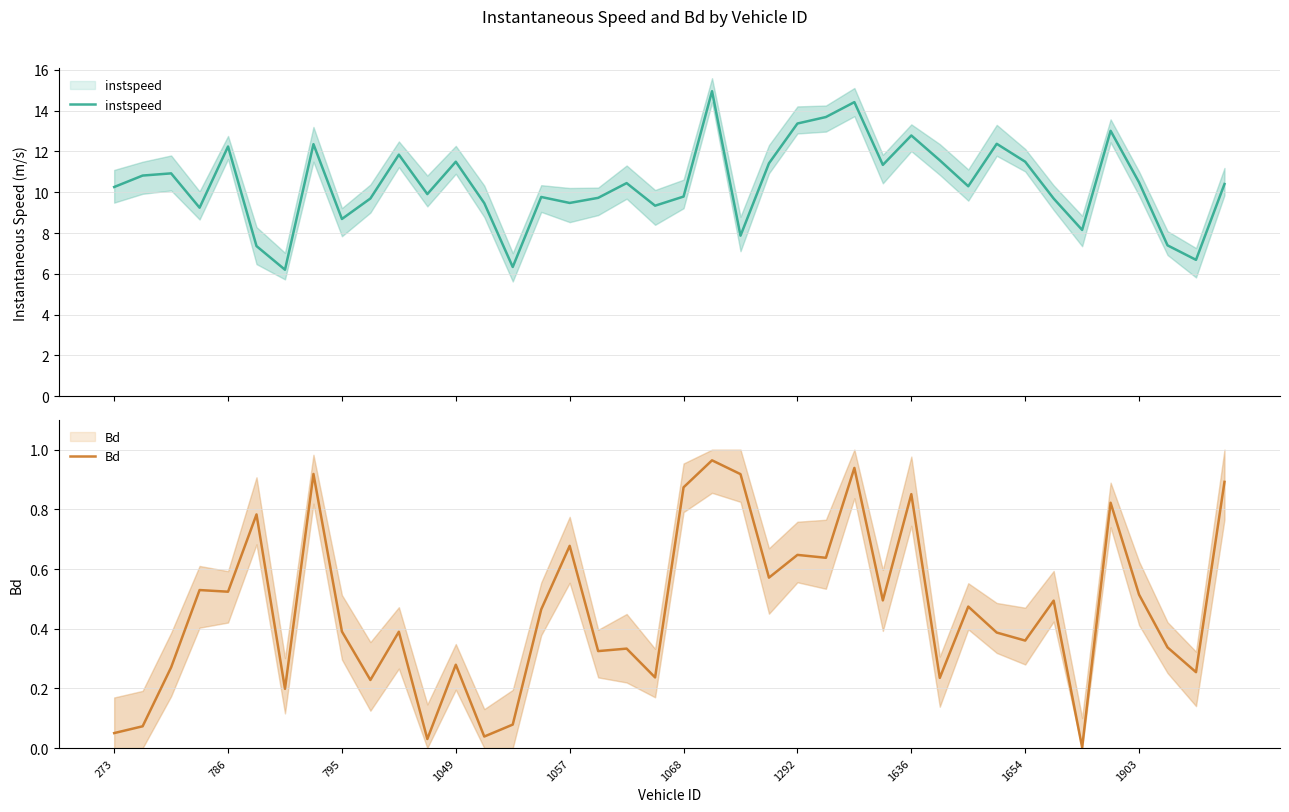

What is the average value of the instspeed series?

10.4